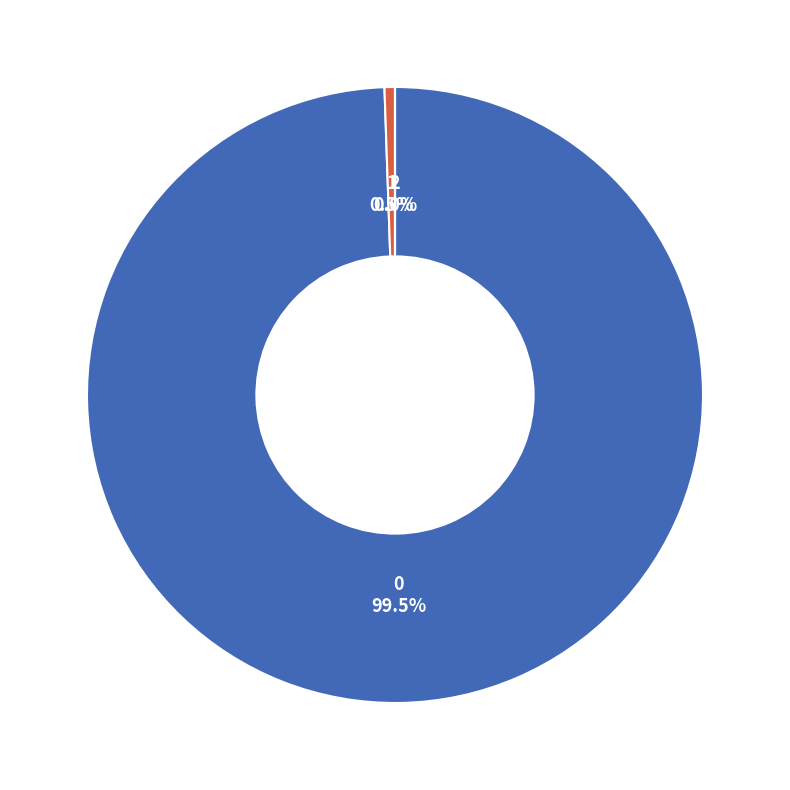

What is the total percentage of 1 and 0?

100.0%